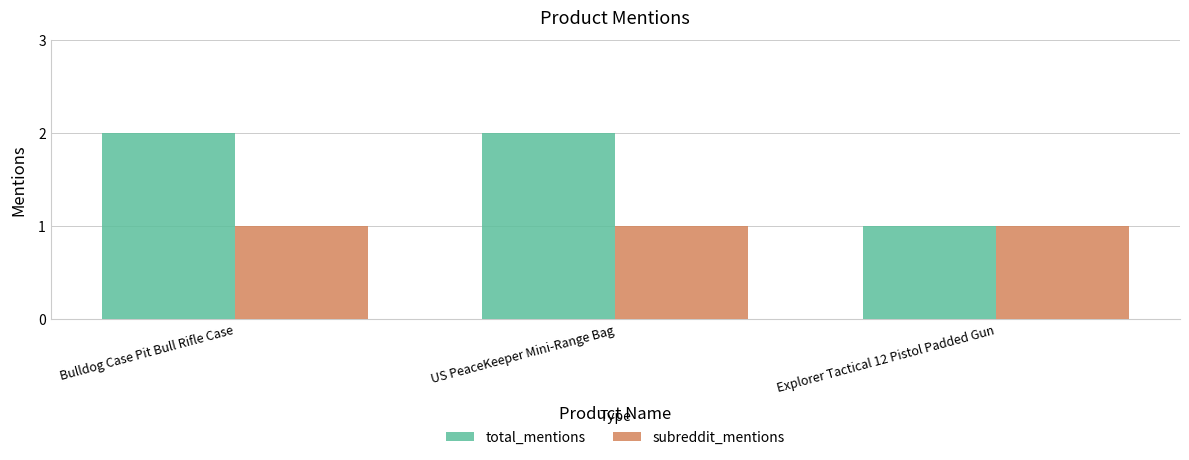

What is the difference between the maximum and minimum values in the total_mentions series?

1